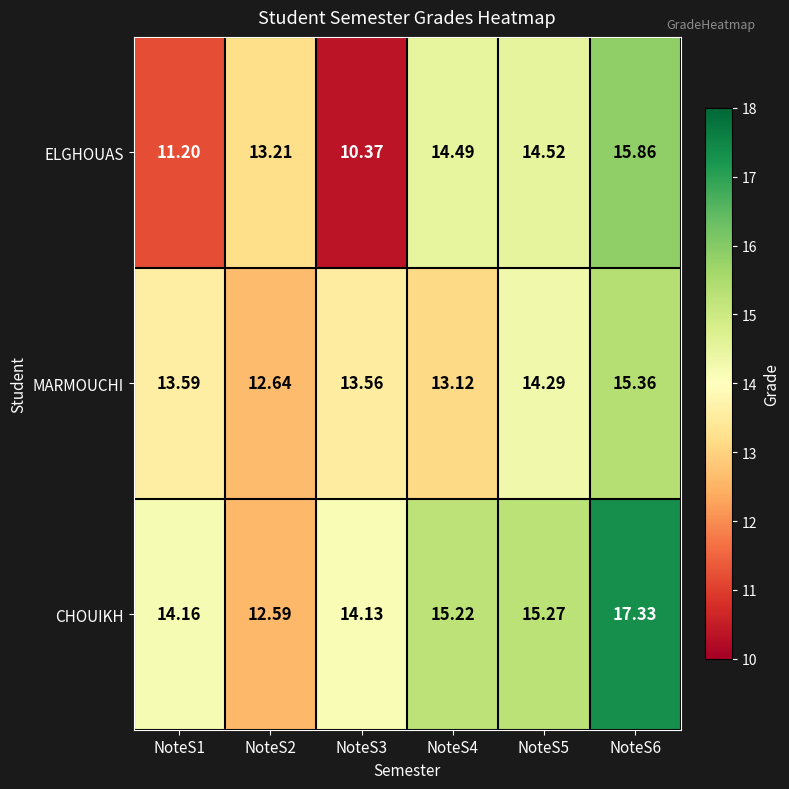

Is the value of ELGHOUAS at NoteS1 greater than the value of CHOUIKH at NoteS1?

No